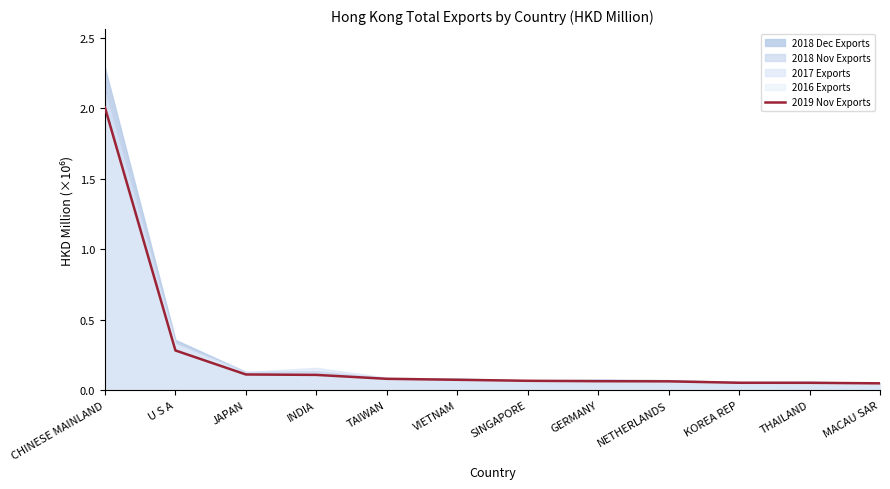

What is the difference between the values at U S A and INDIA?

0.2